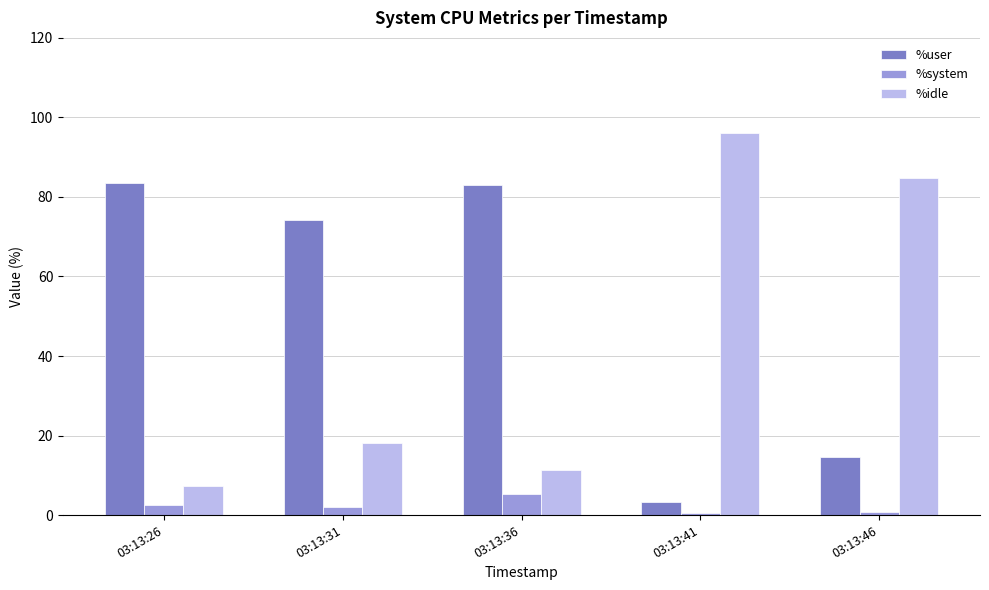

Where does the %idle series first go above 18?

03:13:31